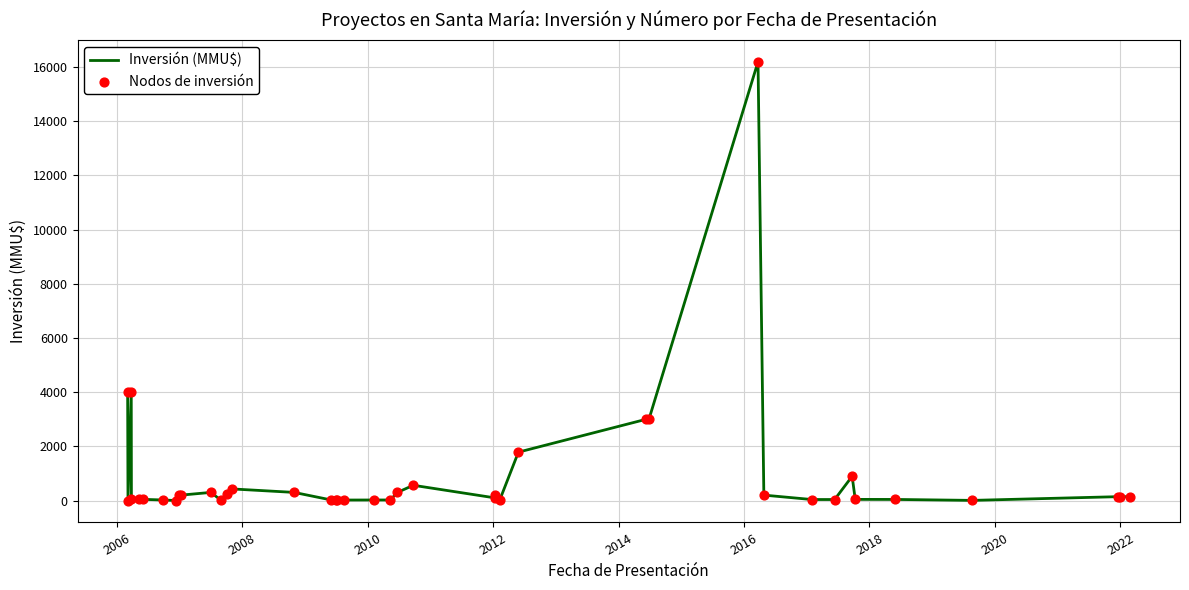

Does the chart have visible grid lines?

Yes